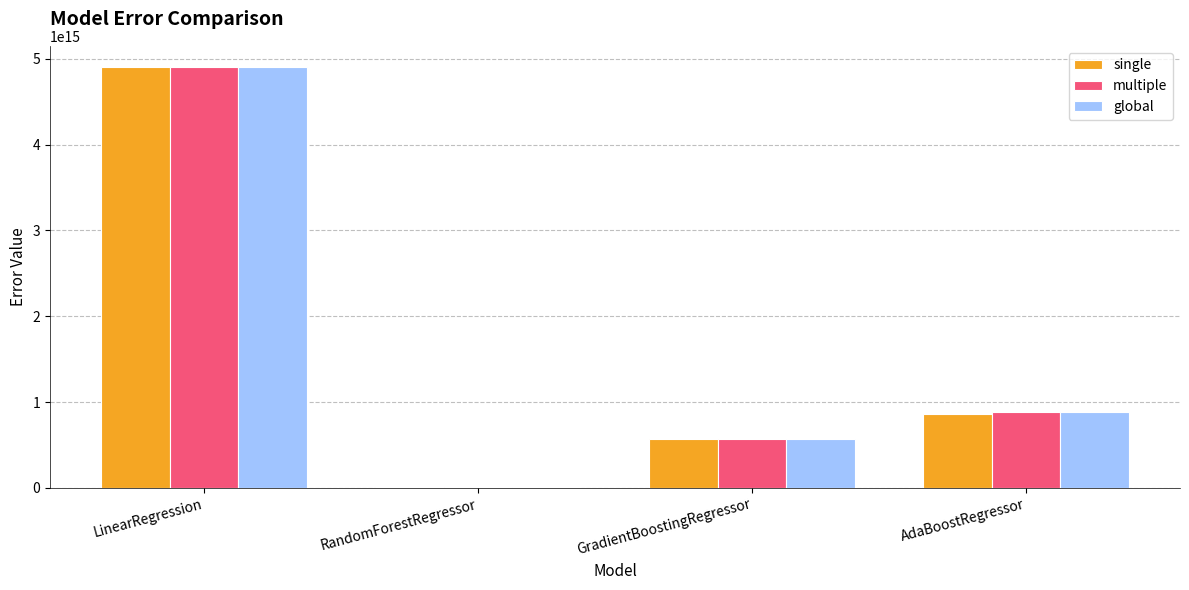

The value of single at GradientBoostingRegressor is 568761271528253.1. True or false?

True